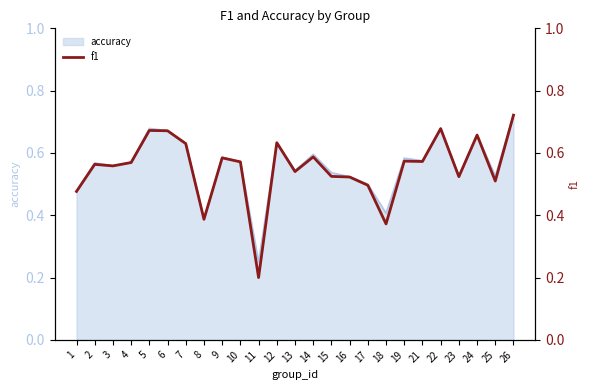

The value at 22 is 0.3. True or false?

False